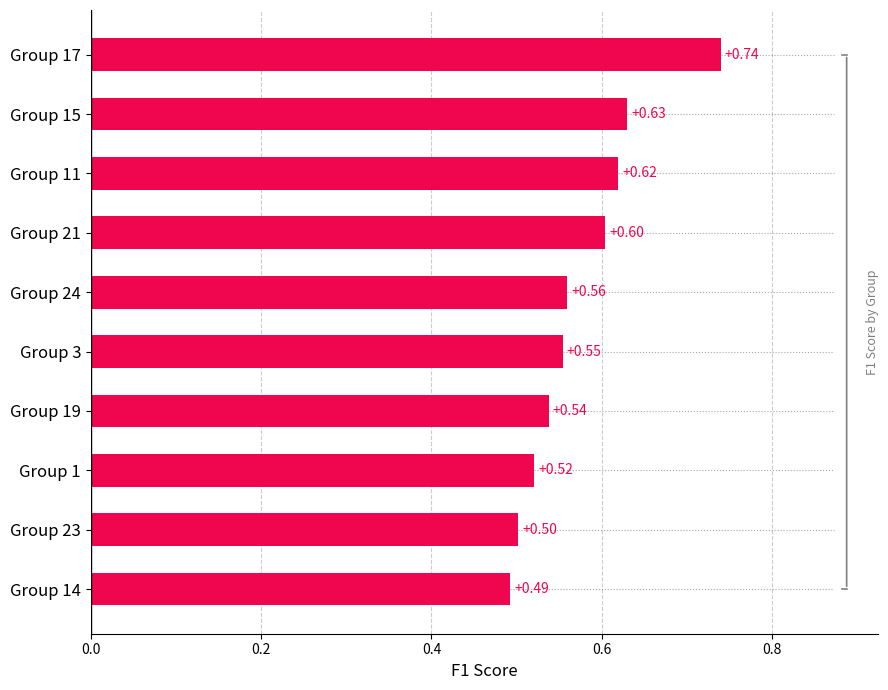

Between Group 23 and Group 14, which is larger?

Group 23